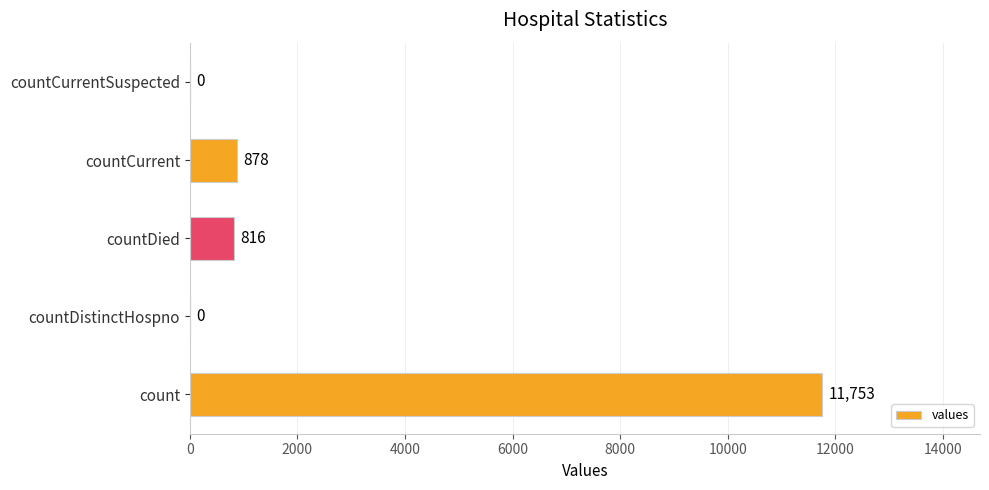

What is the maximum value shown in the chart?

11753